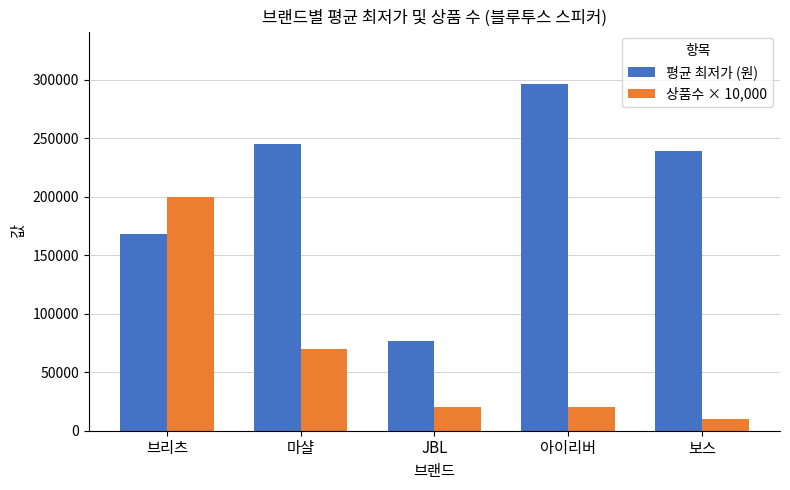

The 상품수 × 10,000 series shows 20000.0 at JBL. True or false?

True